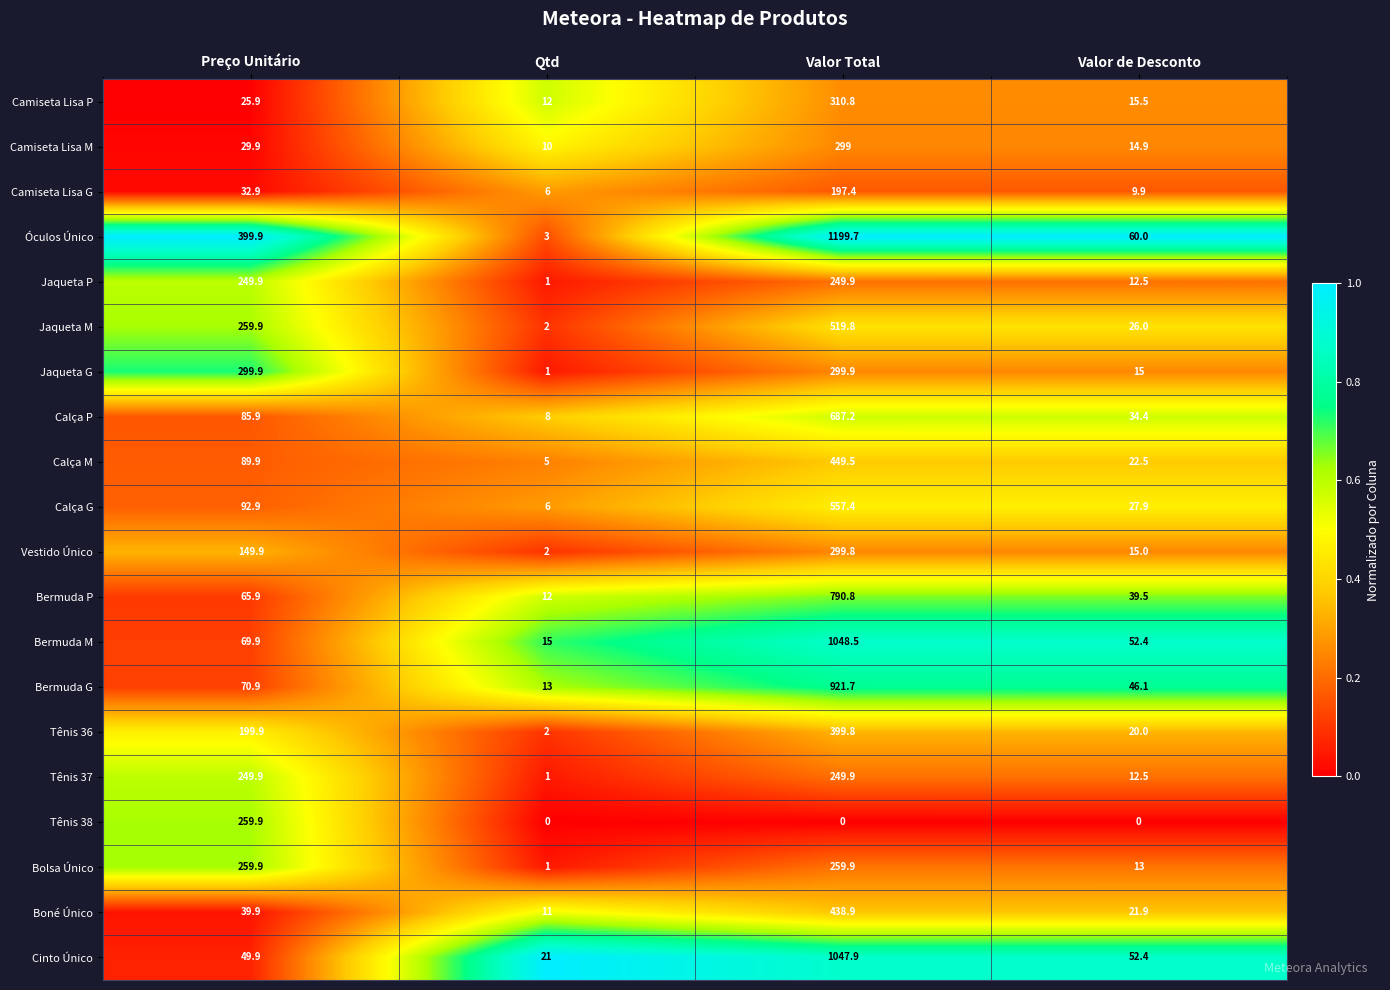

At which label is Bermuda G closest to 467?

Preço Unitário